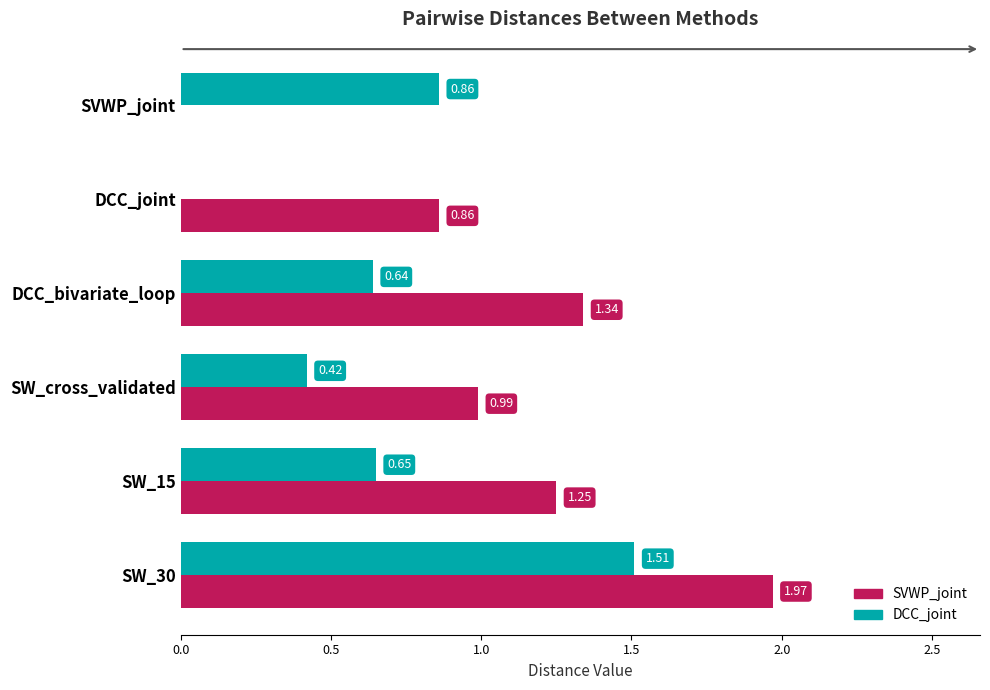

Which series changed the most between SVWP_joint and DCC_bivariate_loop?

SVWP_joint